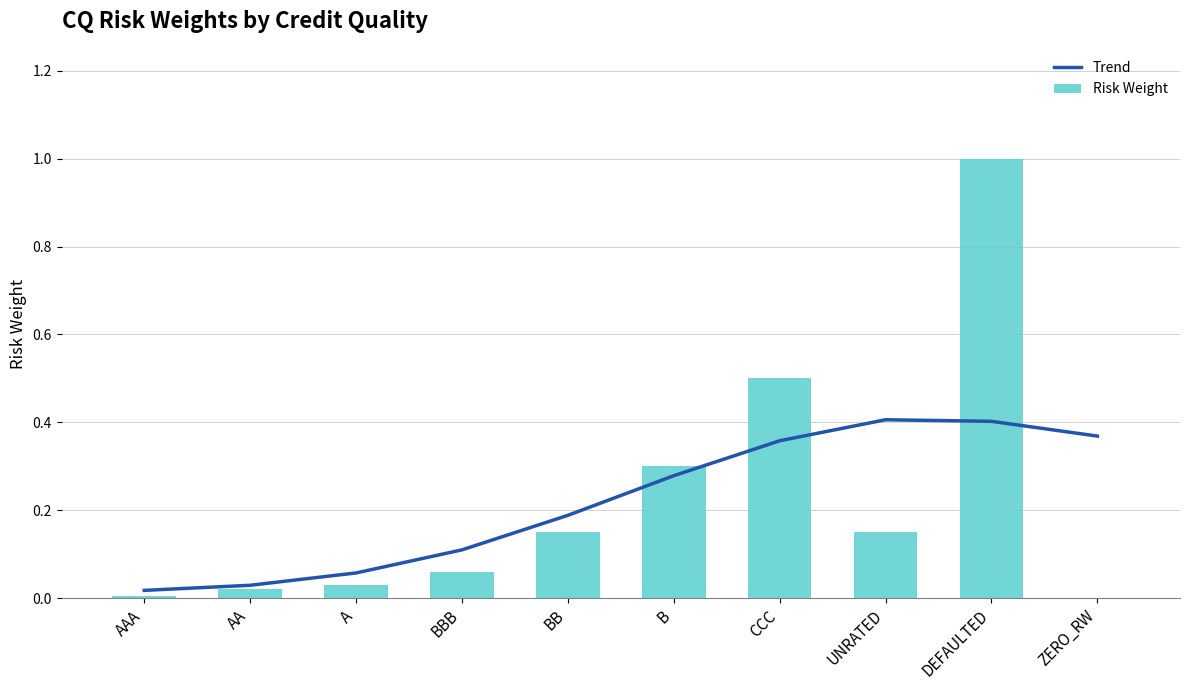

What is the value of the Trend bar at the 7th from the left?

0.4